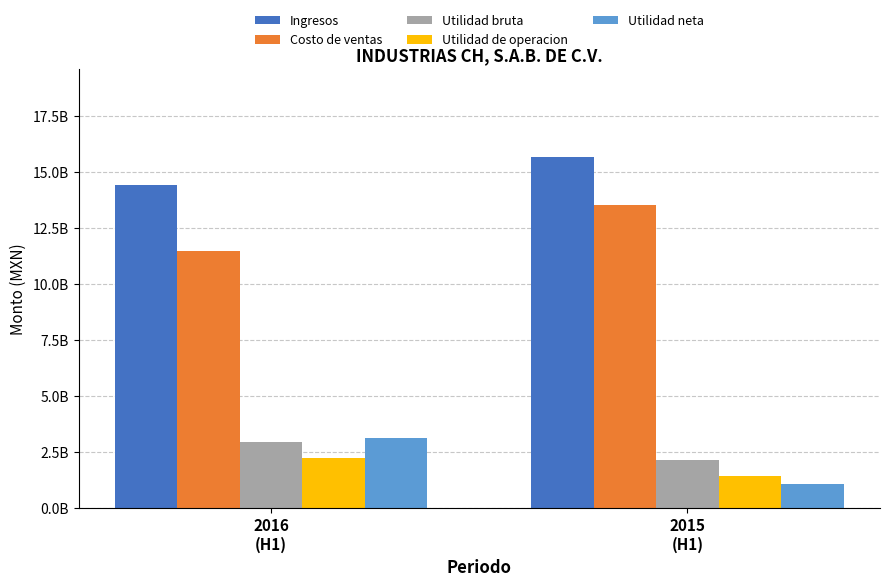

Does the chart contain any negative values?

No